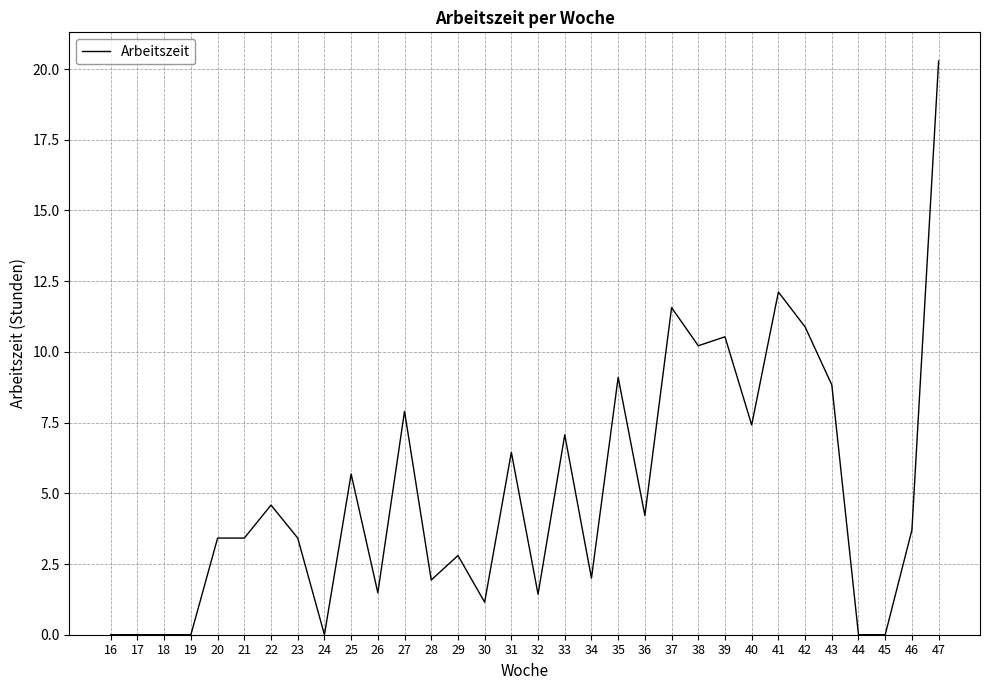

What is the greatest value displayed?

20.3